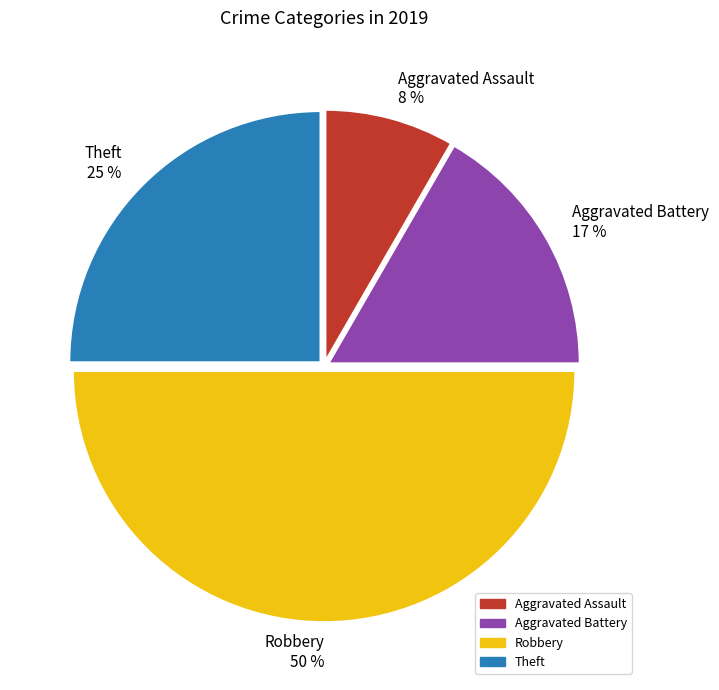

To the nearest percent, what is the difference between the Theft and Aggravated Assault slice percentages?

17%